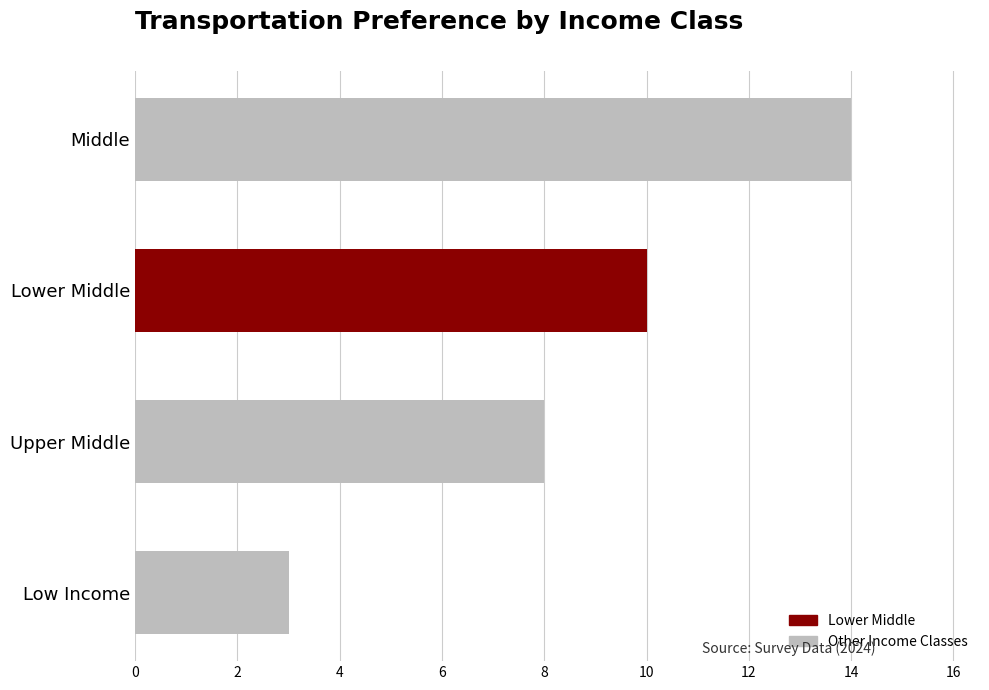

Count the values in the range 8 to 14.

3